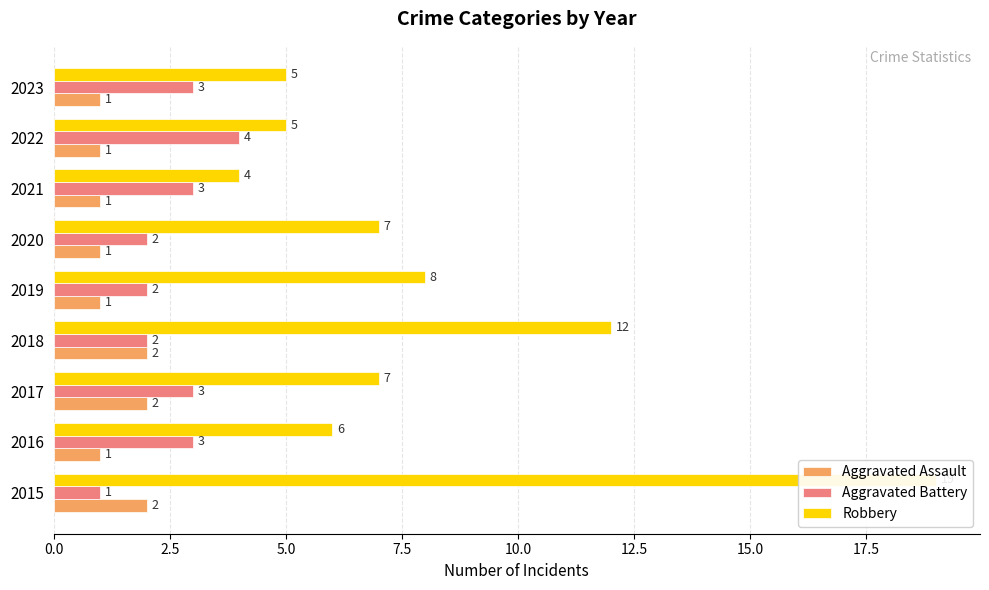

The value of Aggravated Assault at 2015 is 1. True or false?

False